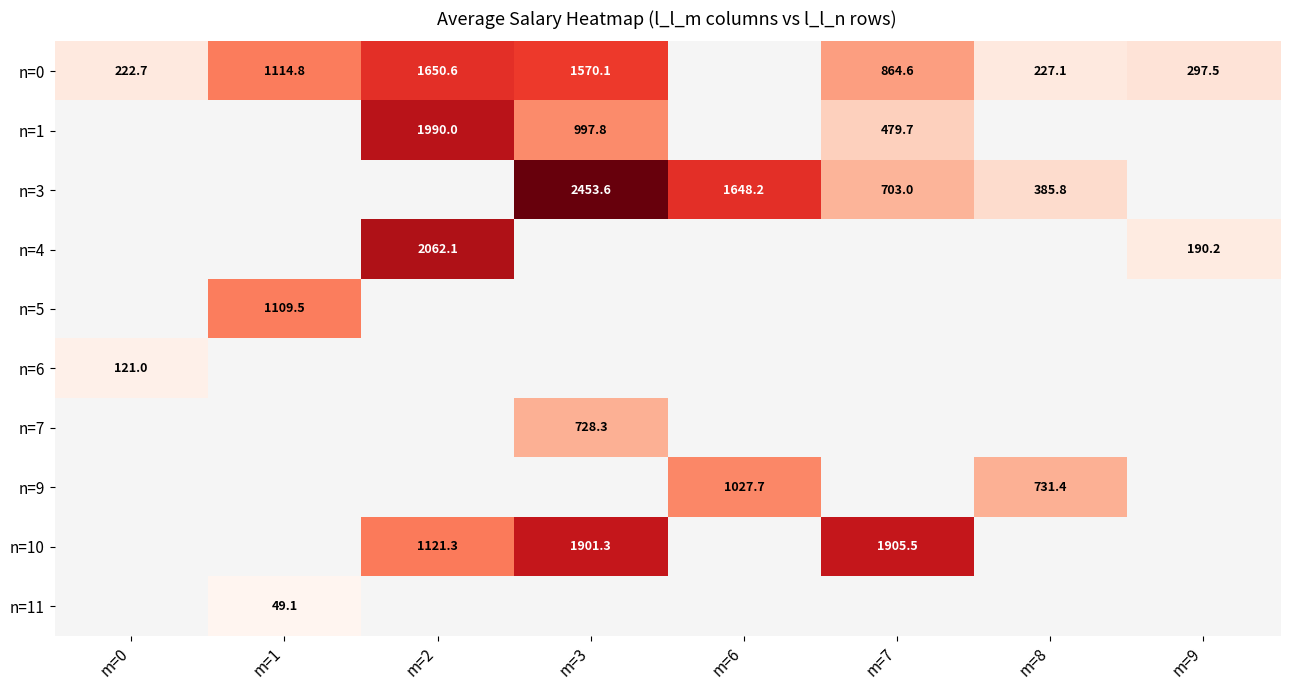

Which series changed the most between m=3 and m=6?

n=3